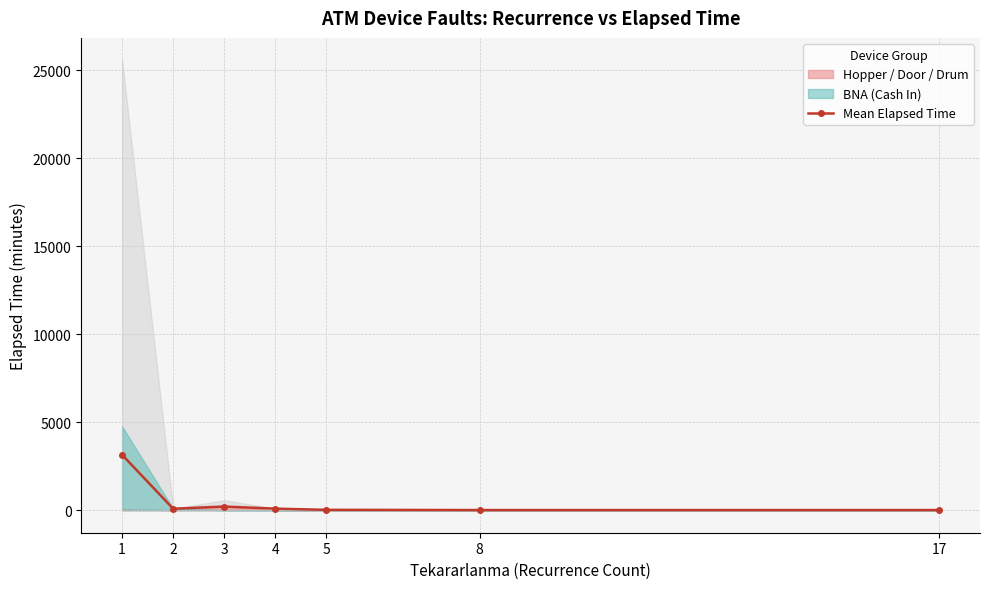

True or false: the data shows 90.0 at 4.

True